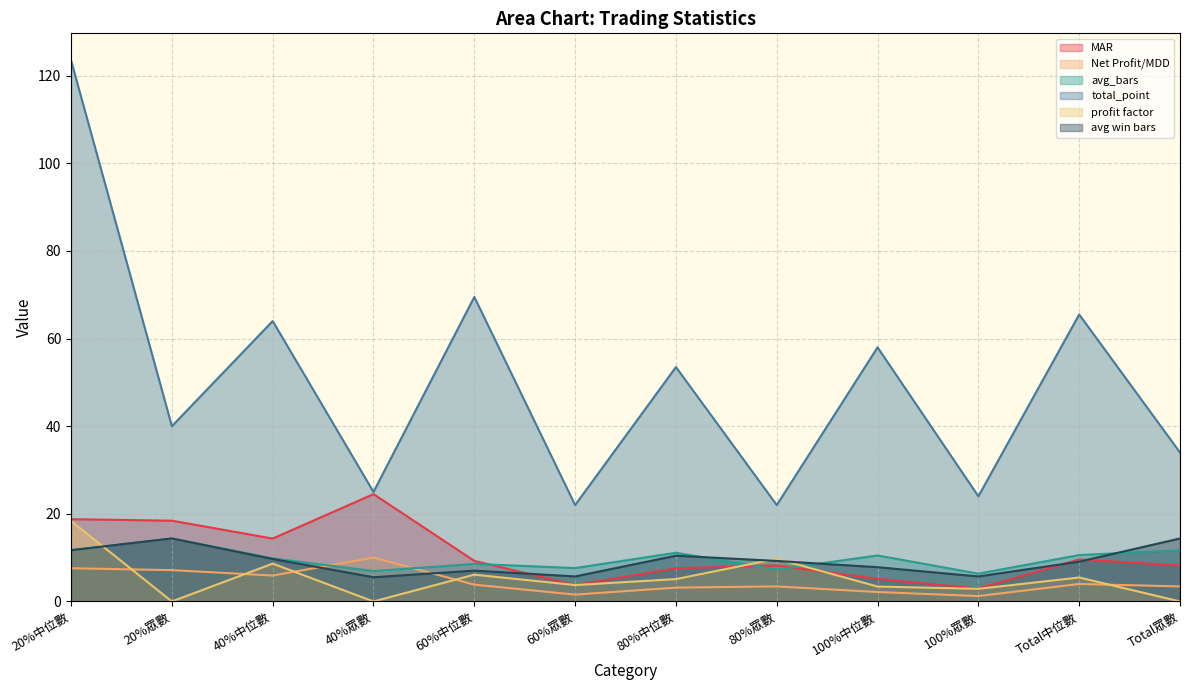

What is the difference between the highest and lowest values at 40%眾數?

25.0